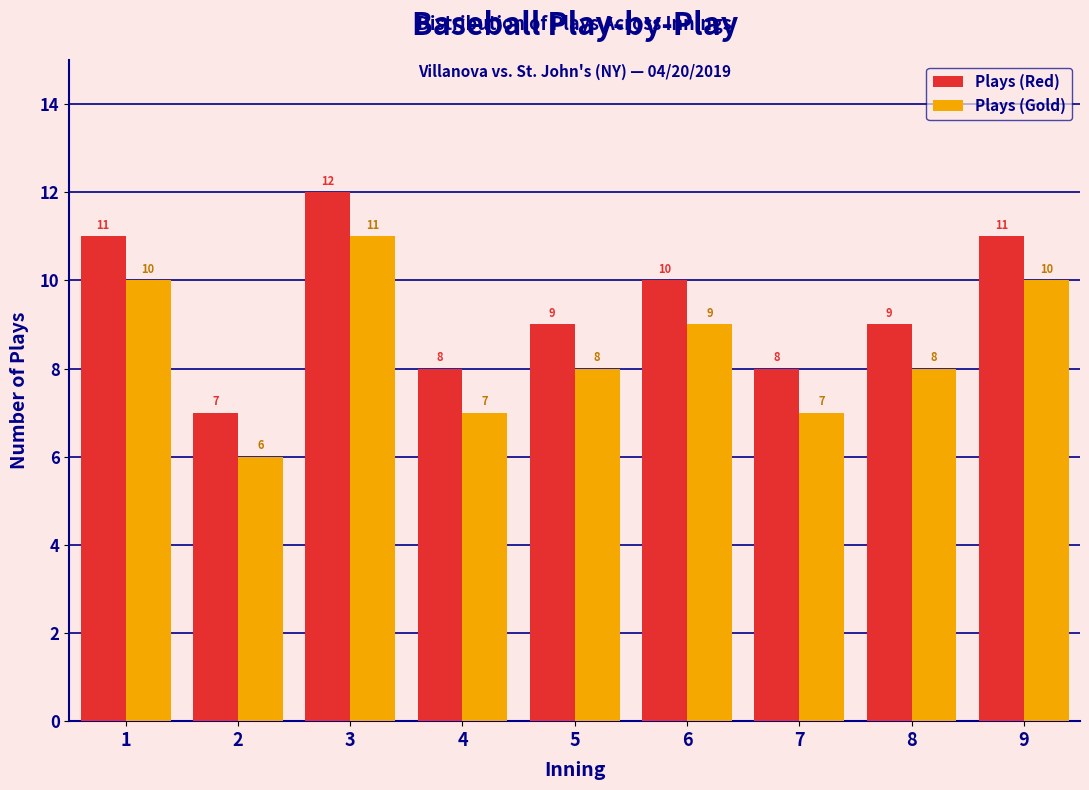

Reading right to left, what are all the values shown in this chart?

Plays (Red): 9=11	8=9	7=8	6=10	5=9	4=8	3=12	2=7	1=11
Plays (Gold): 9=10	8=8	7=7	6=9	5=8	4=7	3=11	2=6	1=10